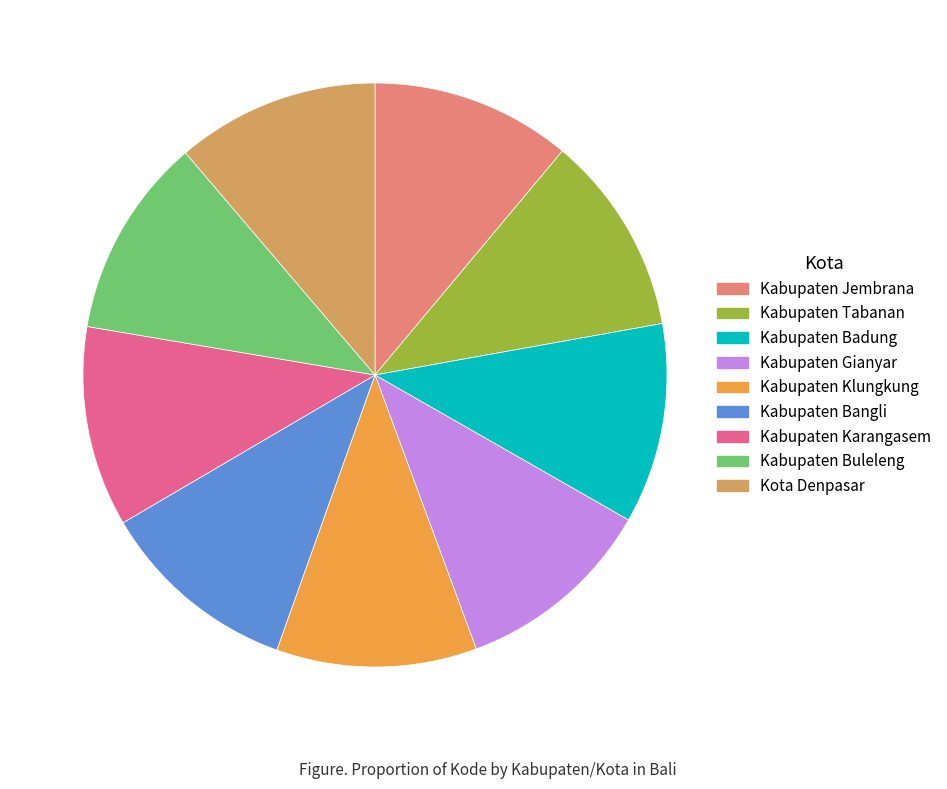

Combined, do Kabupaten Karangasem and Kabupaten Gianyar account for over 50%?

No